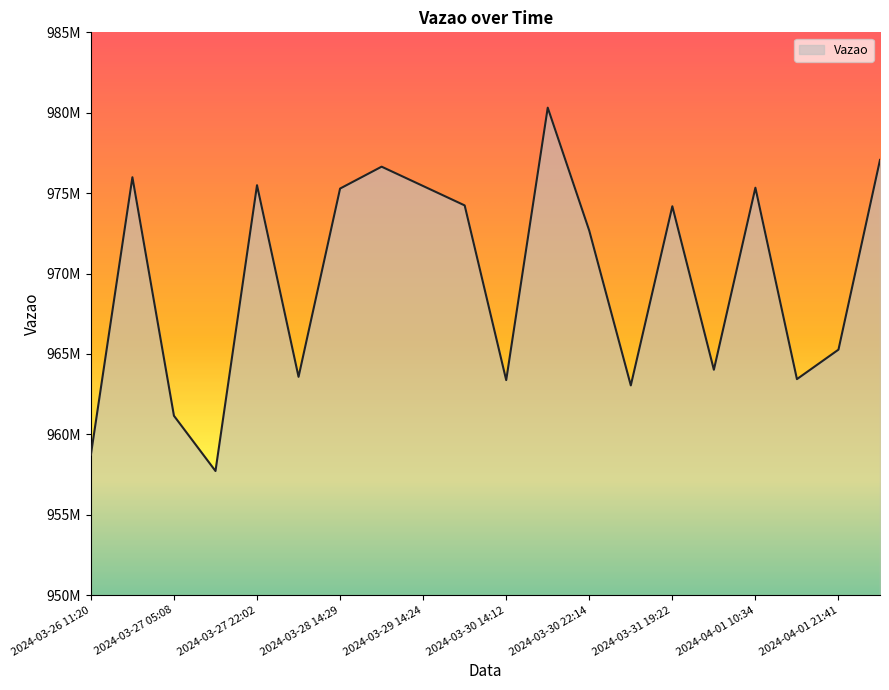

Does the chart have visible grid lines?

No